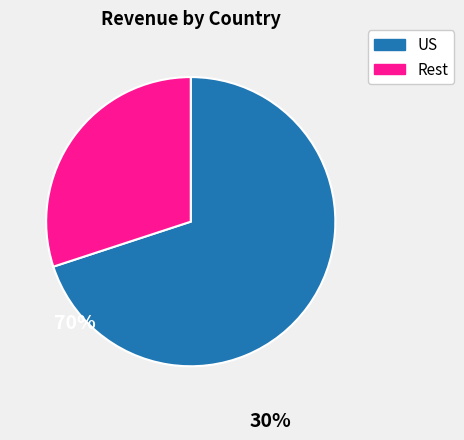

Combined, do Rest and US account for over 50%?

Yes